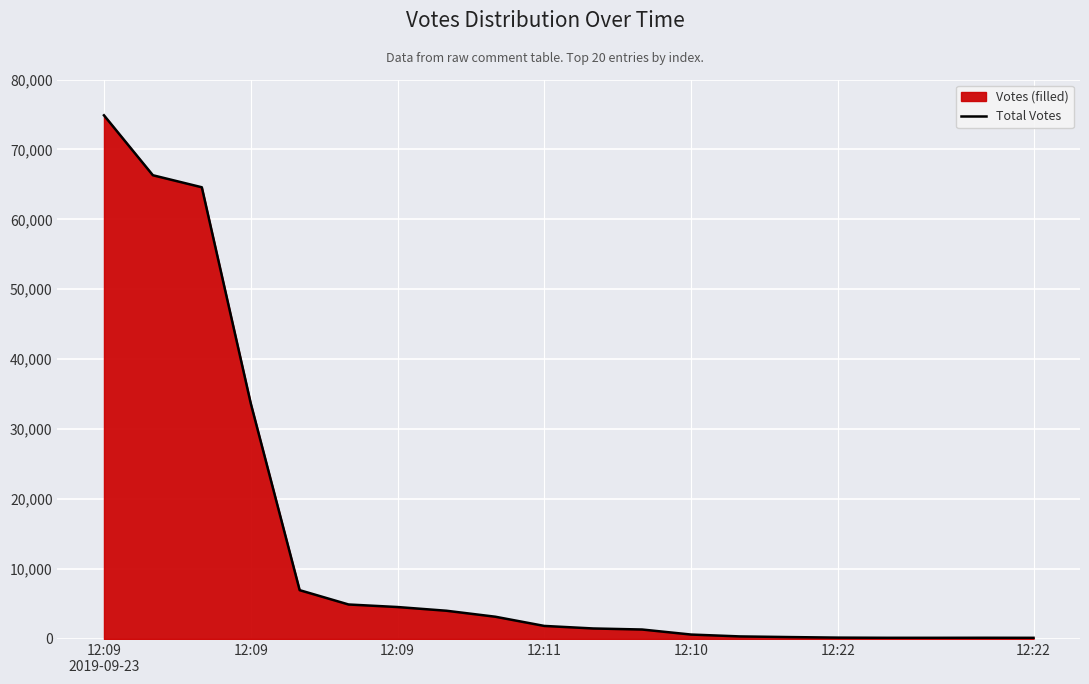

How many lines are shown in the chart?

1